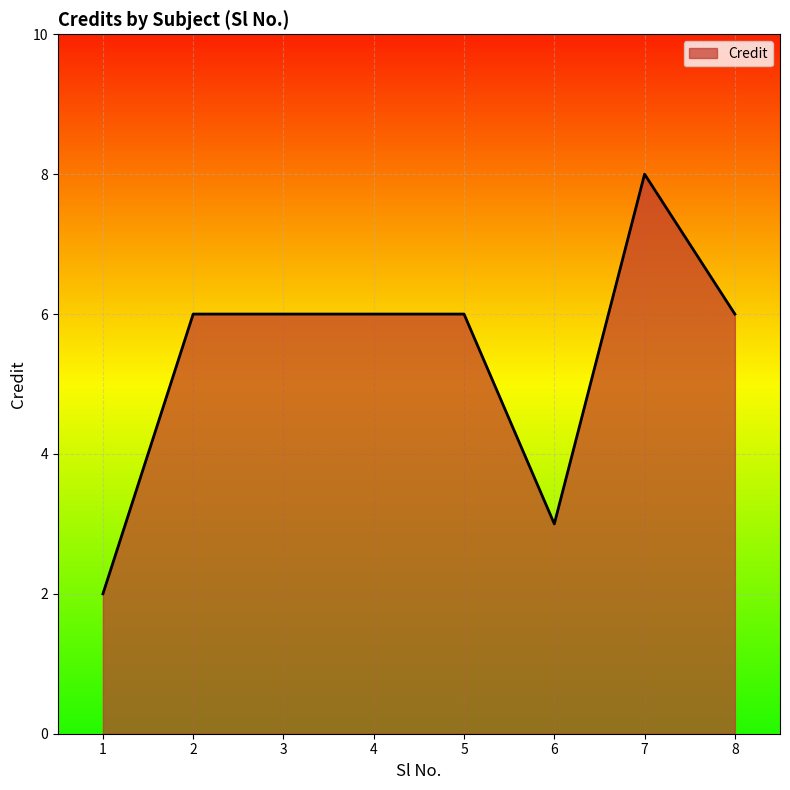

How many lines are shown in the chart?

1